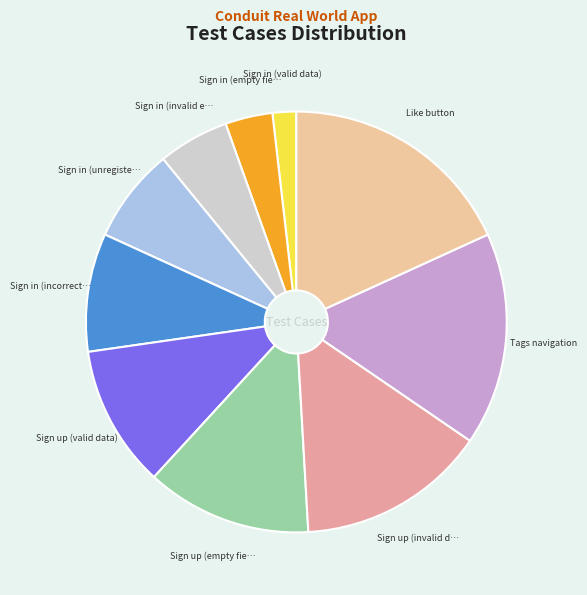

Is there a majority slice in this chart?

No